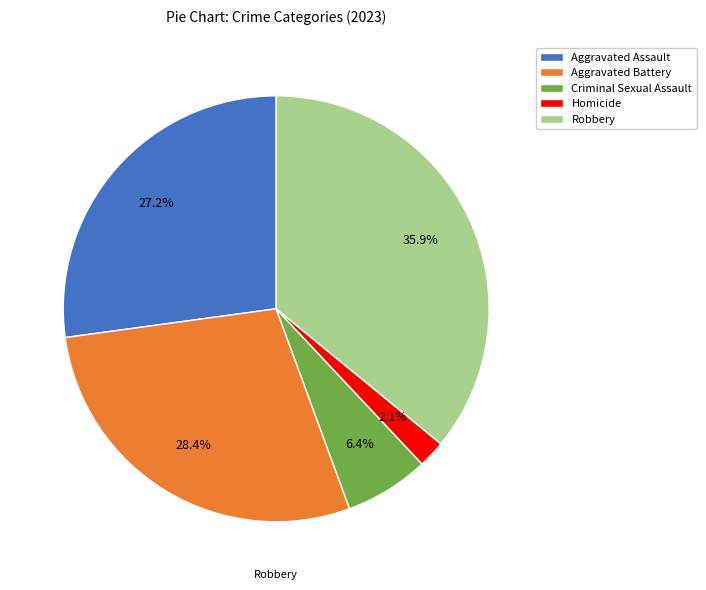

Which category has the biggest portion of the pie?

Robbery